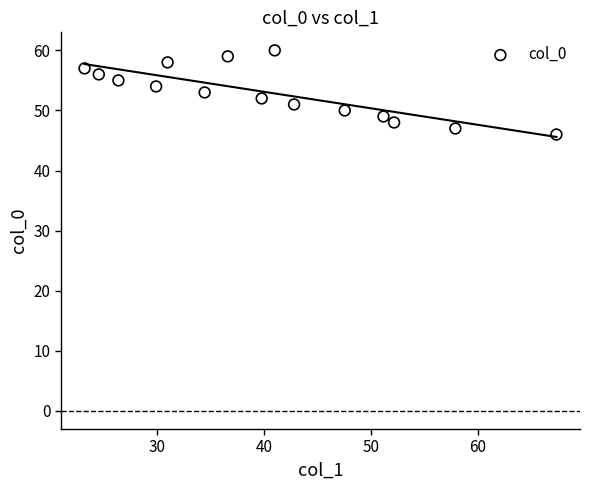

What is the range of Y values (max minus min)?

14